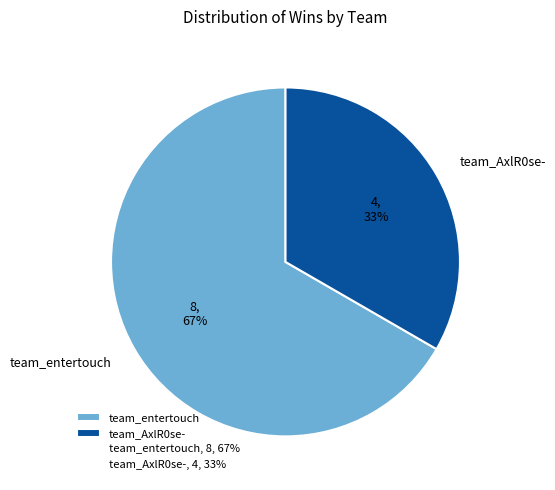

How many slices are in this pie chart?

2